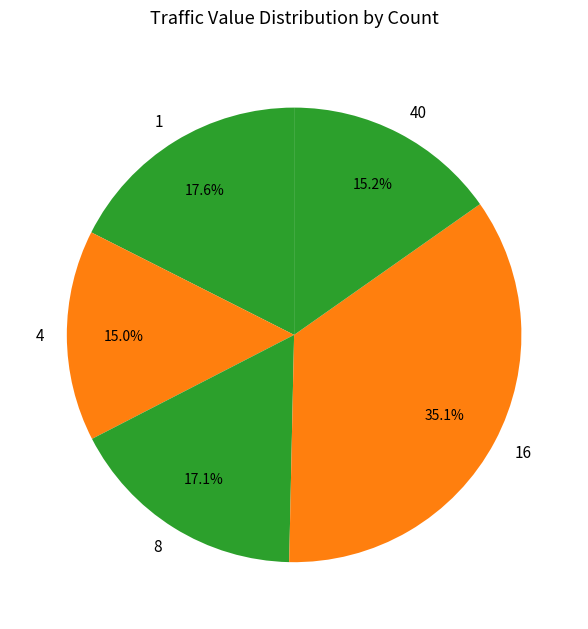

Is the sum of 8 and 4 greater than half?

No